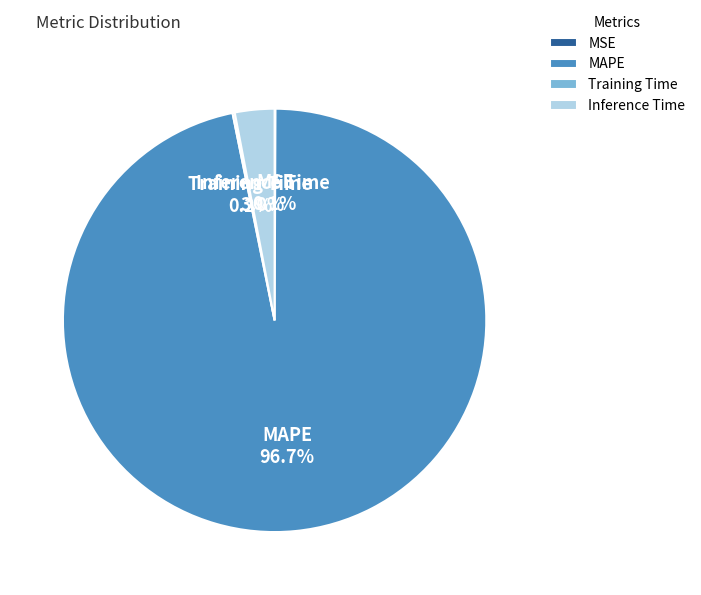

Which has a higher value, Inference Time or MAPE?

MAPE